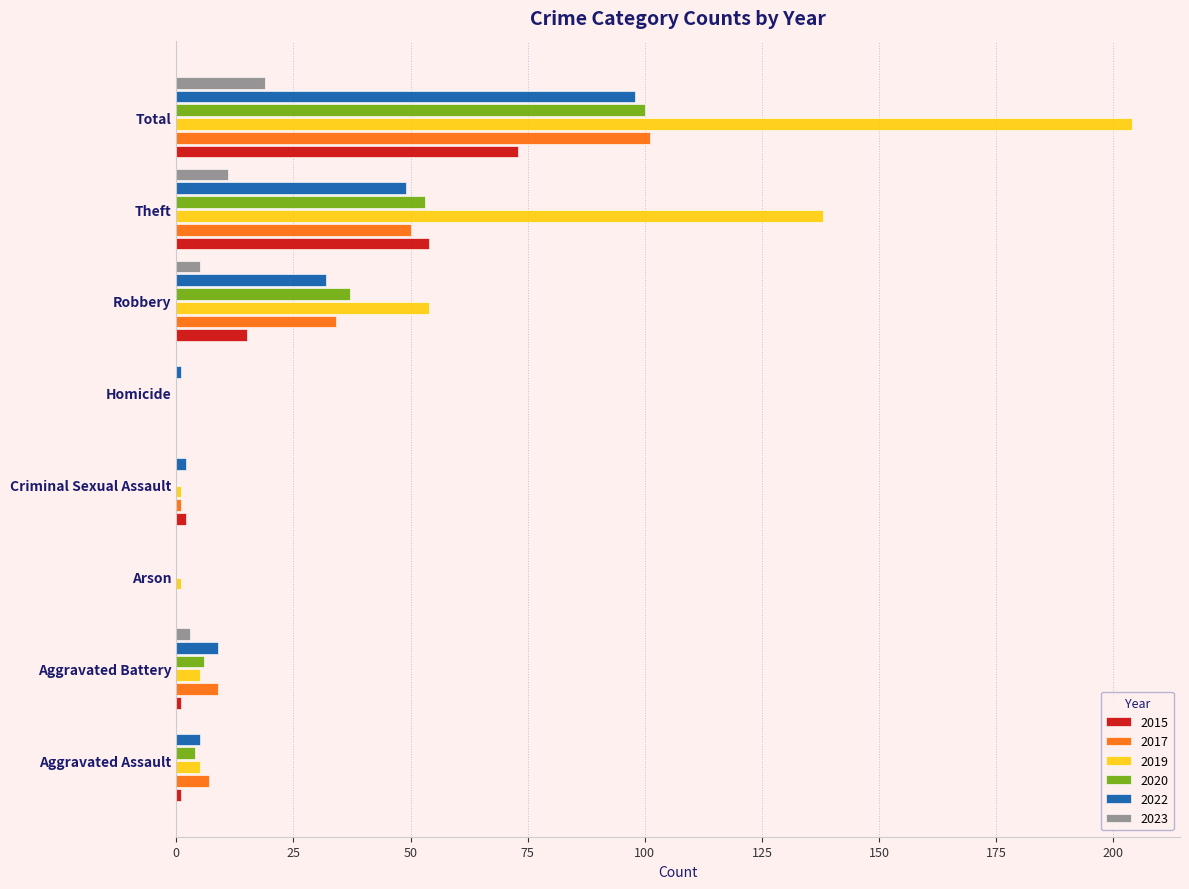

What is the difference between the 2019 values at Aggravated Battery and Theft?

133